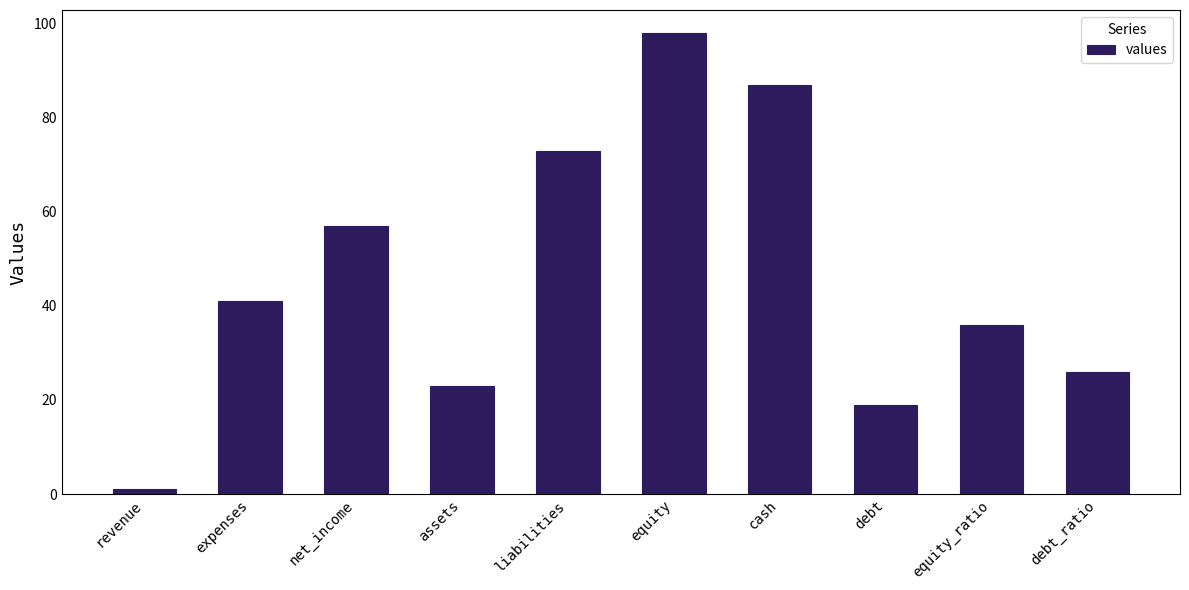

Read the value at debt.

19